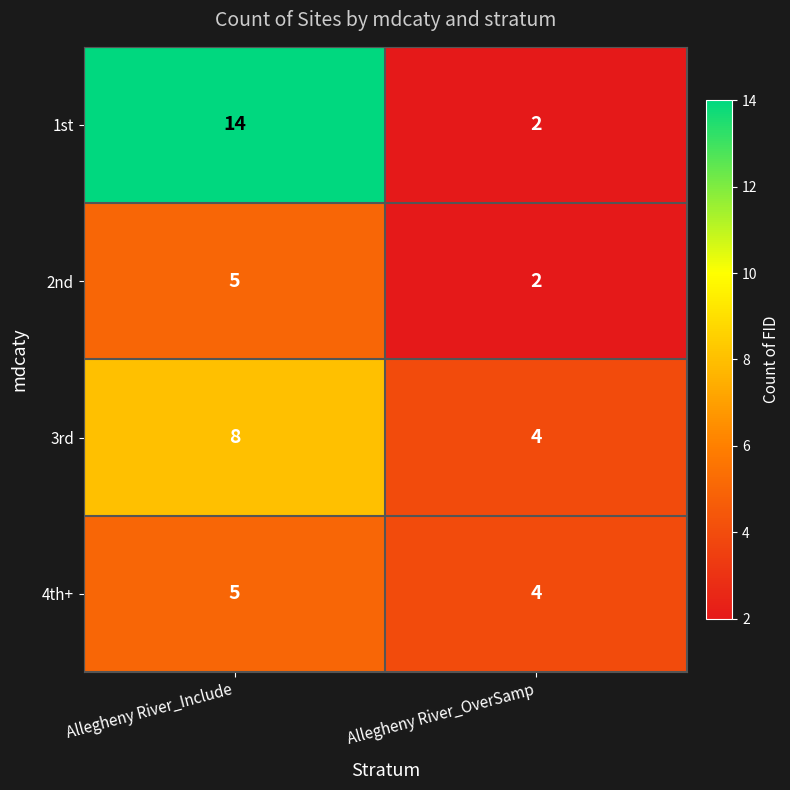

Reading left to right, transcribe all the data shown in this chart.

1st: 14	2
2nd: 5	2
3rd: 8	4
4th+: 5	4